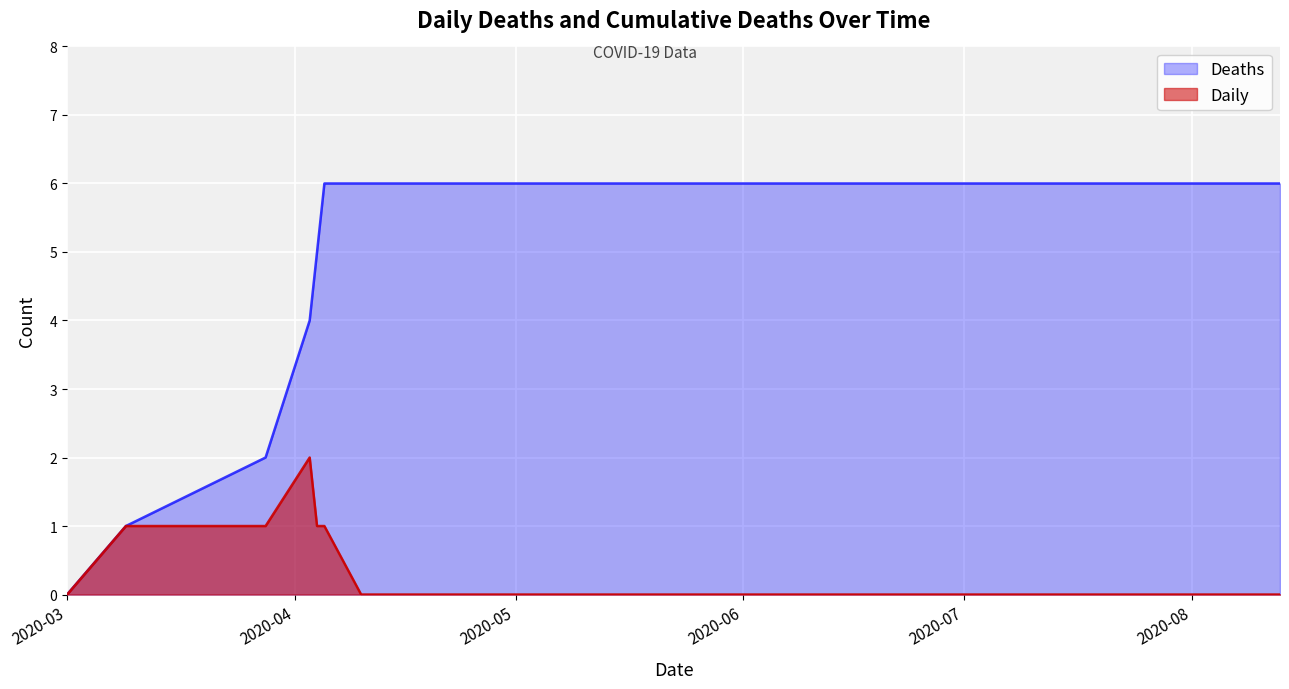

Rank the series by their average value, from lowest to highest.

Daily, Deaths